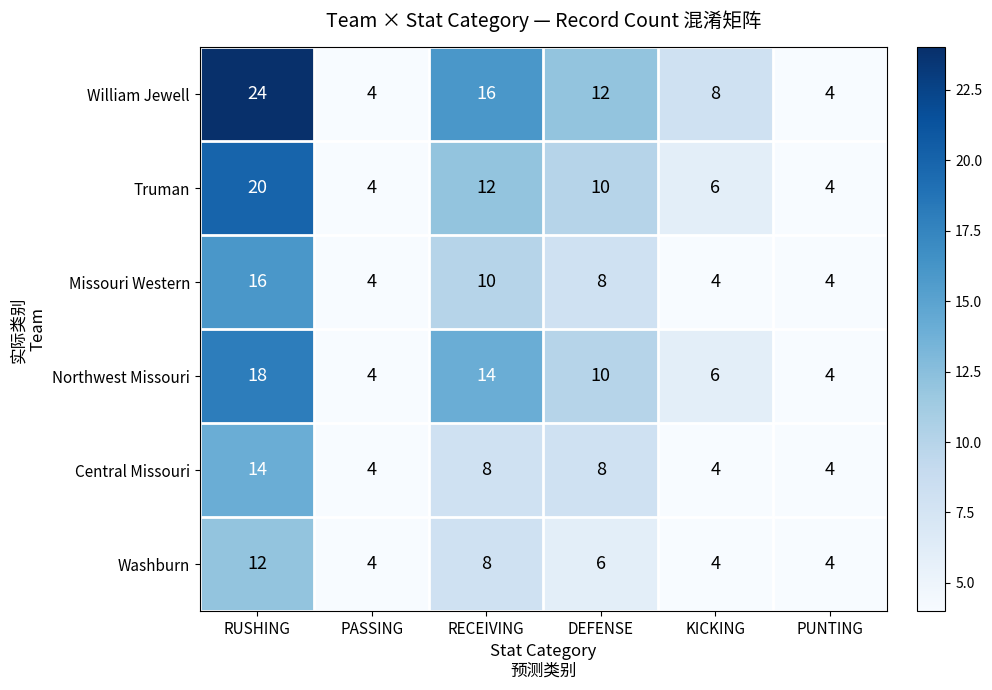

At which category is the sum across all series the highest?

RUSHING